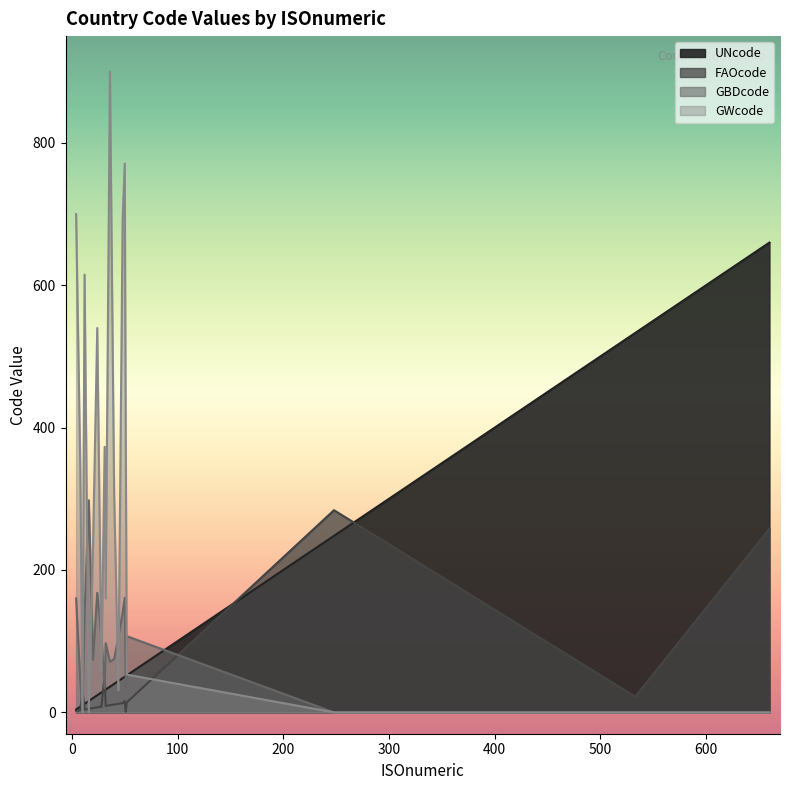

What is the difference between the FAOcode values at Albania and Bahrain?

10